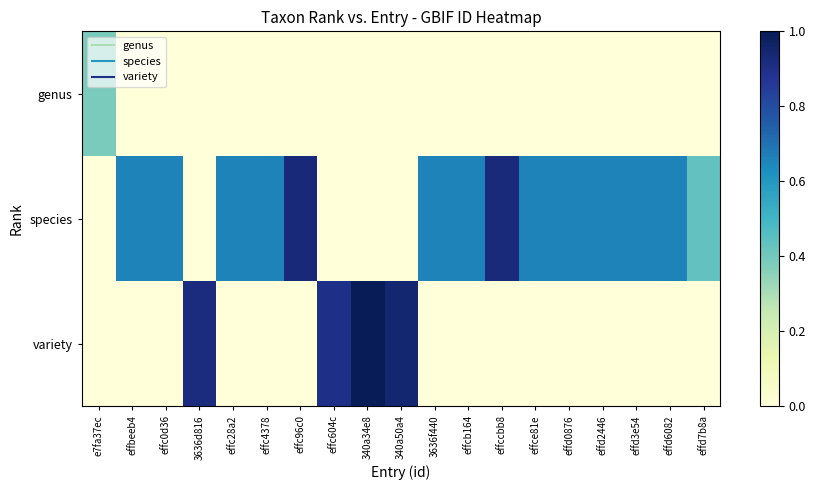

How many distinct data groups are displayed?

3